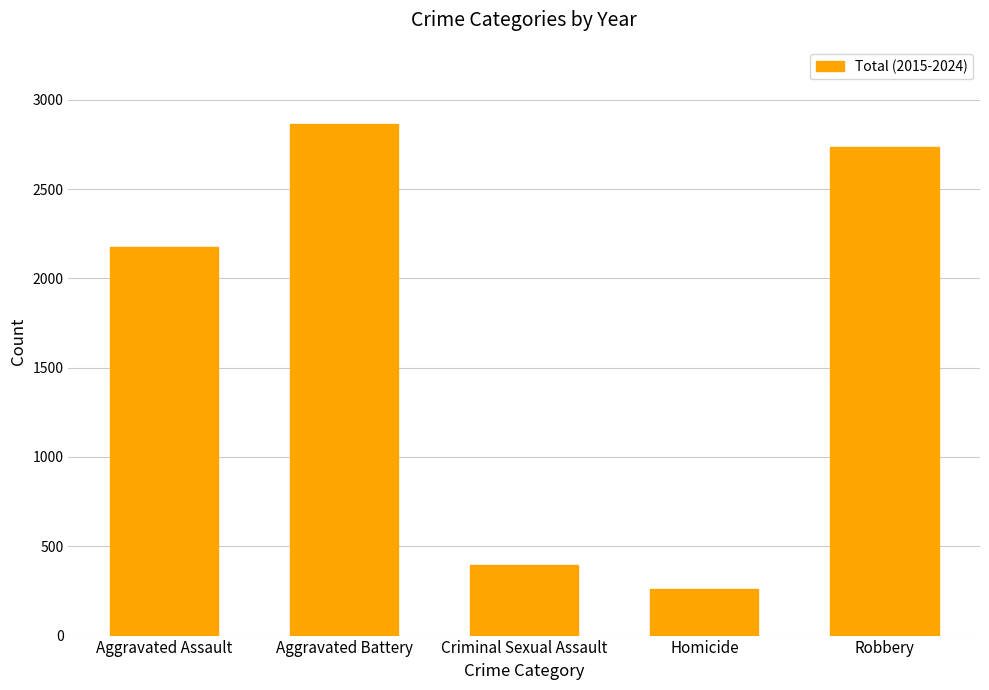

Rank the categories by value from lowest to highest.

Homicide, Criminal Sexual Assault, Aggravated Assault, Robbery, Aggravated Battery